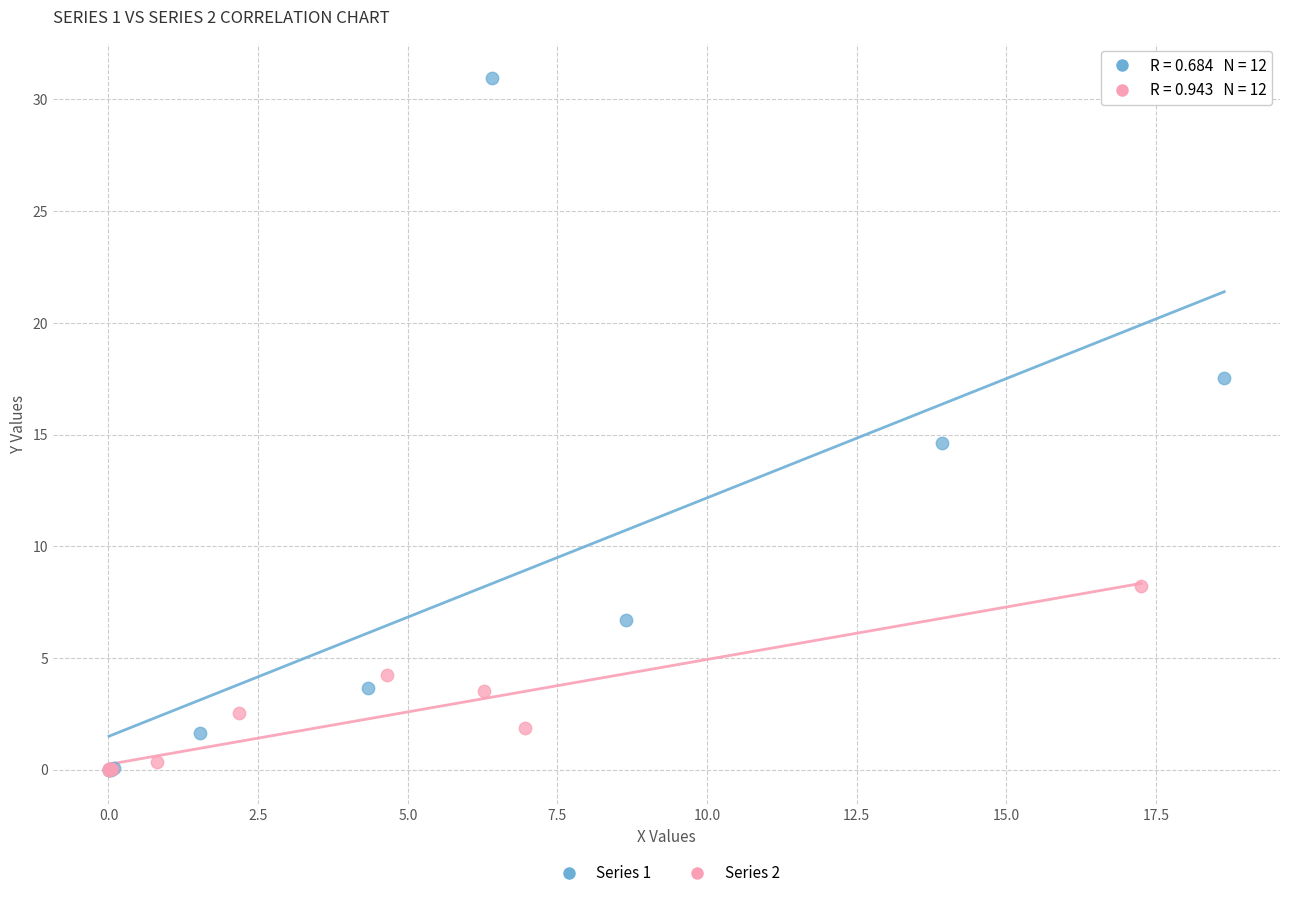

Which series contains the highest Y value?

Series 1